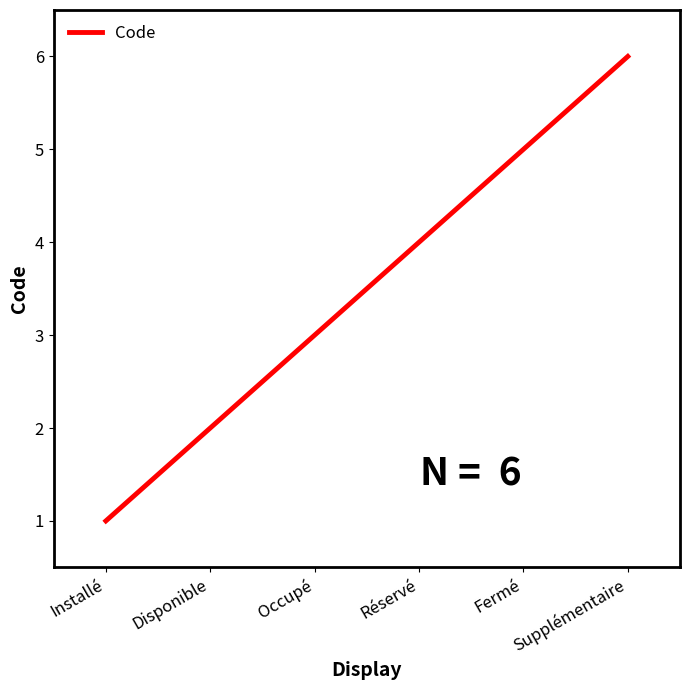

What is the approximate value at Réservé?

4